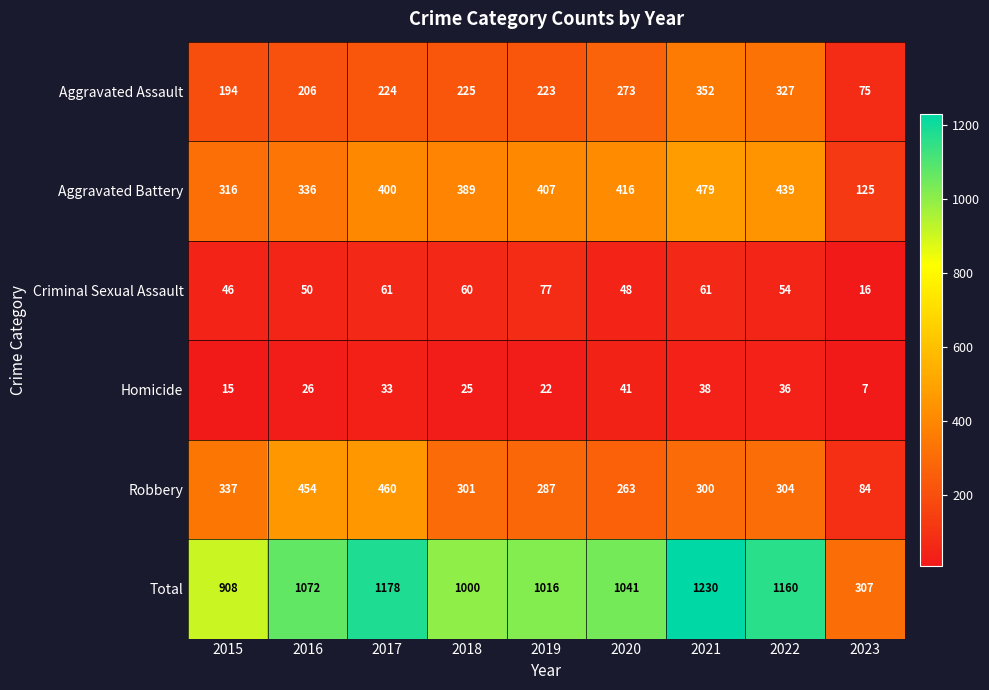

What is the sum of the Criminal Sexual Assault values at 2023 and 2015?

62